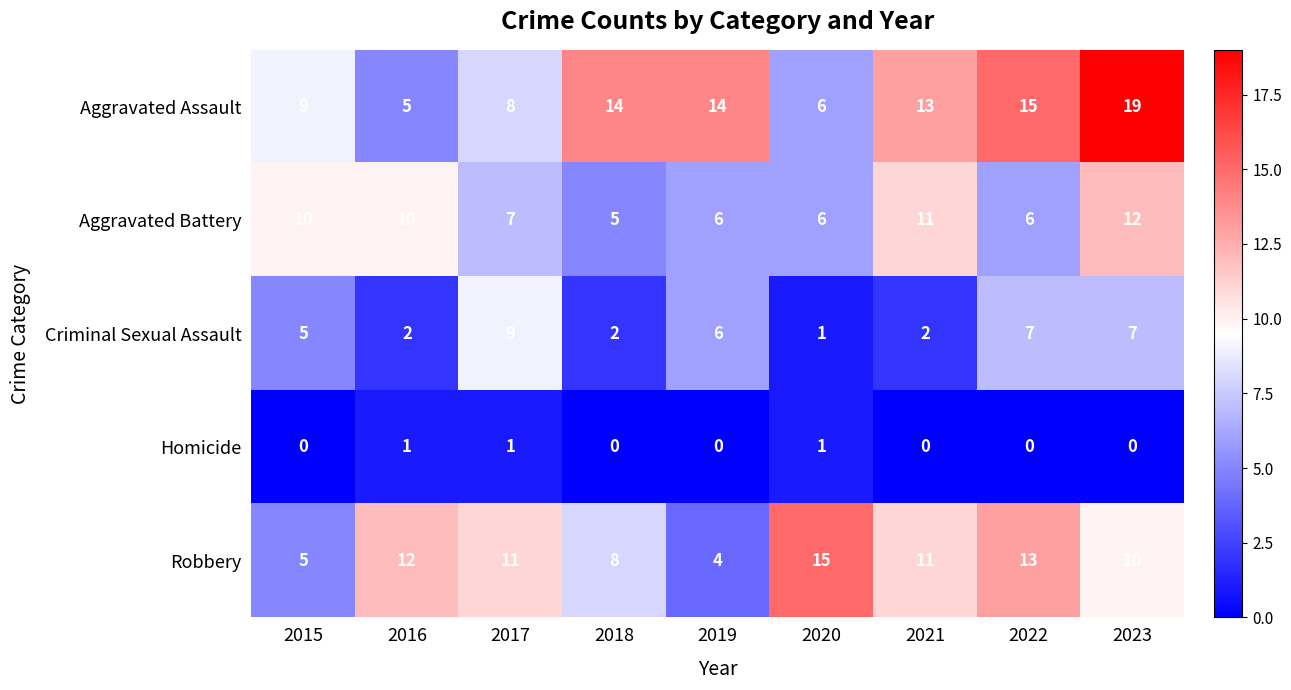

What is the total value across all series at 2020?

29